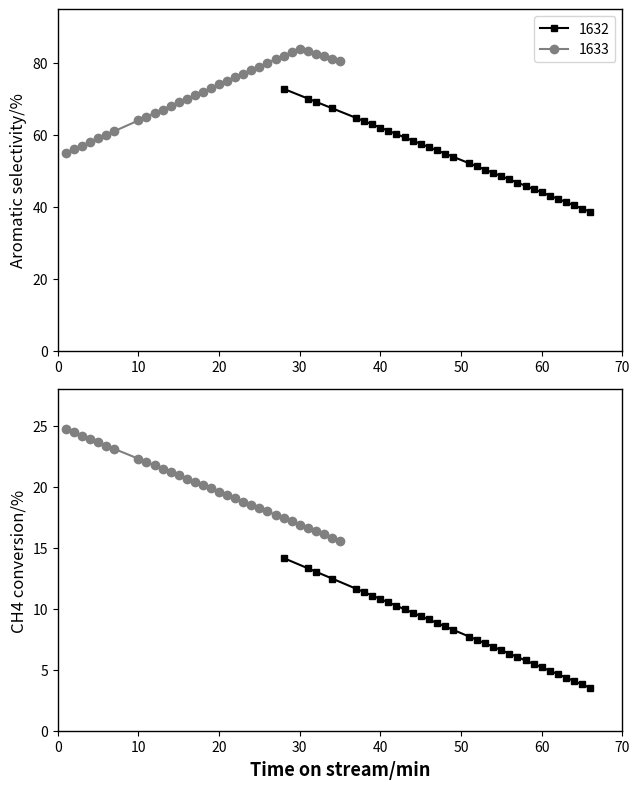

Is it true that 1632 equals 78.0 at 10?

False